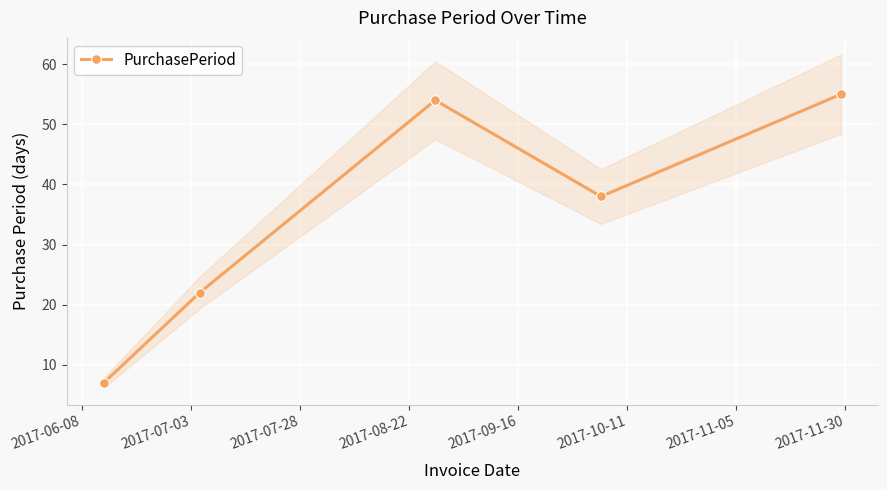

What is the difference between the maximum and second lowest values?

33